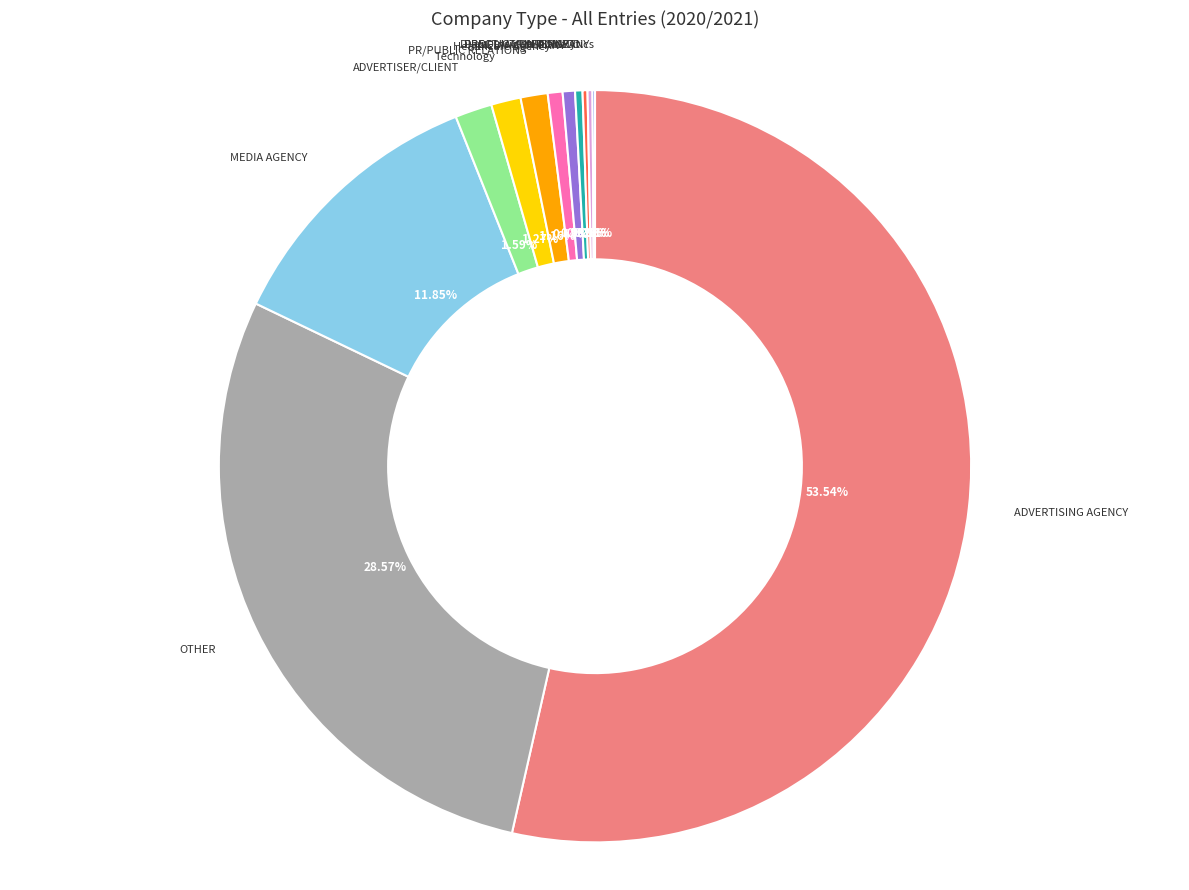

True or false: Healthcare Agency accounts for 1% of the total.

True